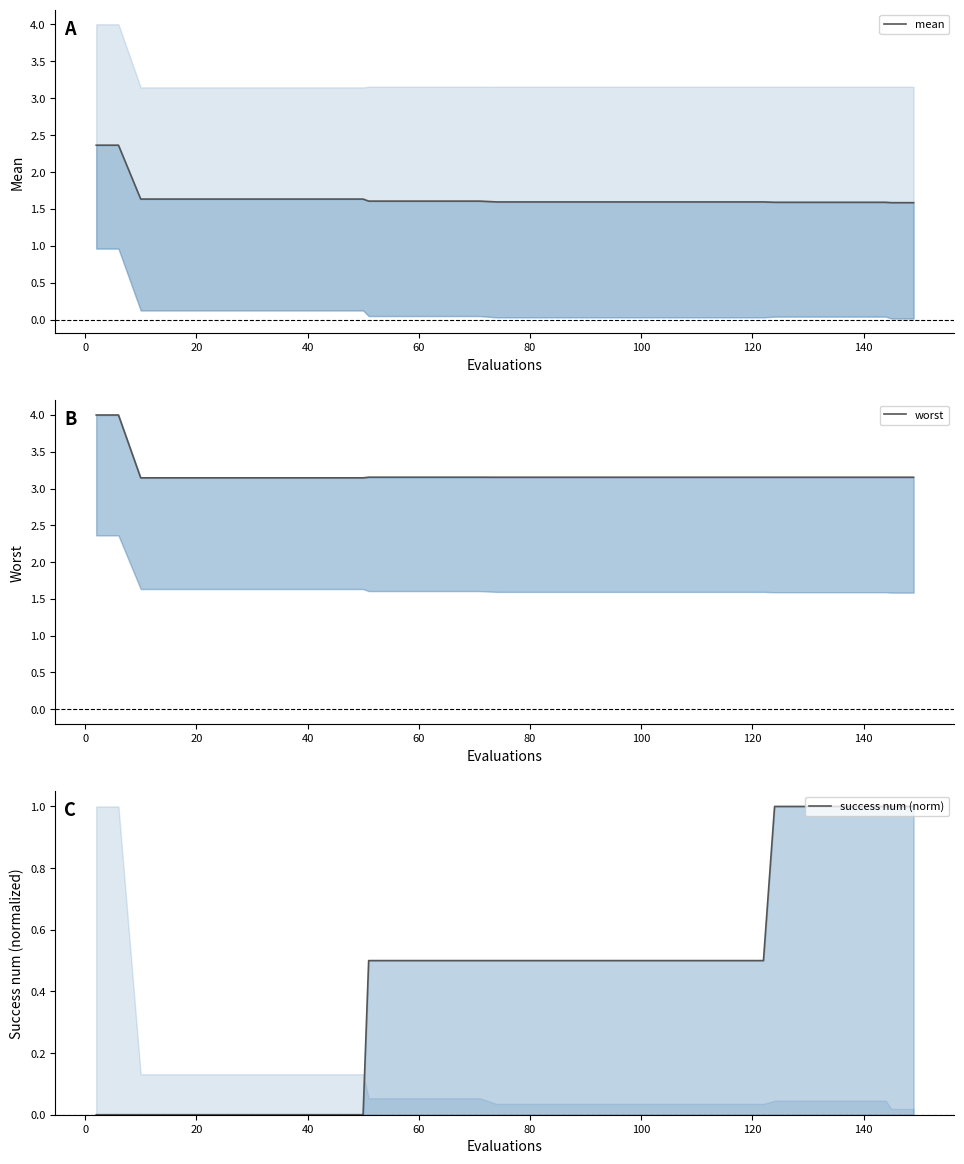

Rank the series at 120 from highest to lowest value.

worst, mean, success num (norm)